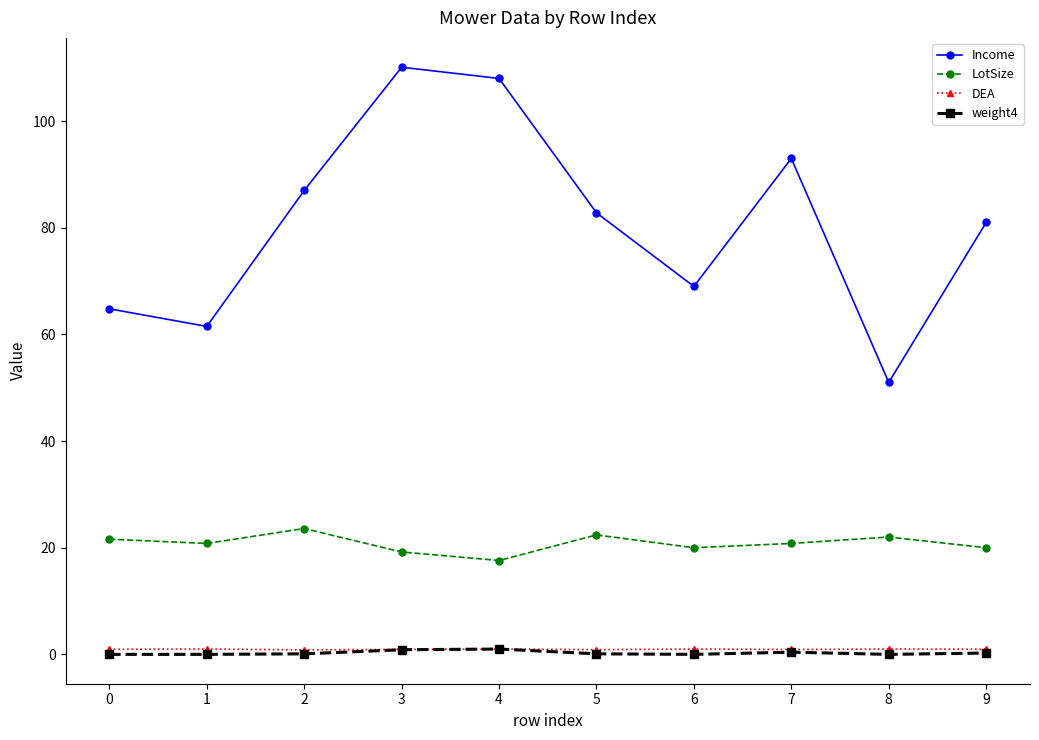

What is the spread (max minus min) of values at 0?

64.8